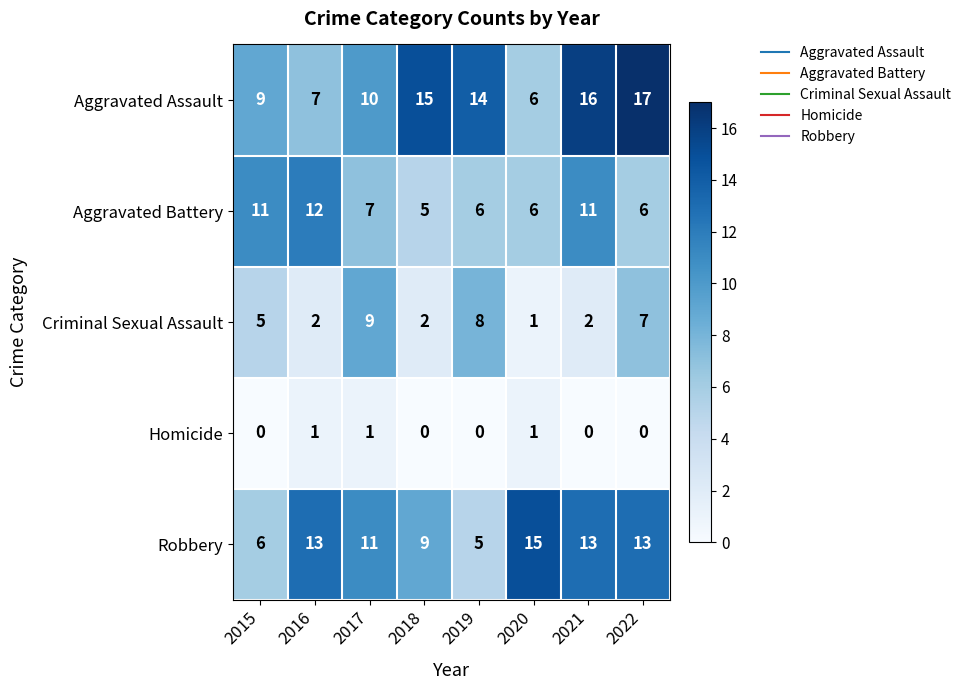

What is the average value of the Robbery series?

11